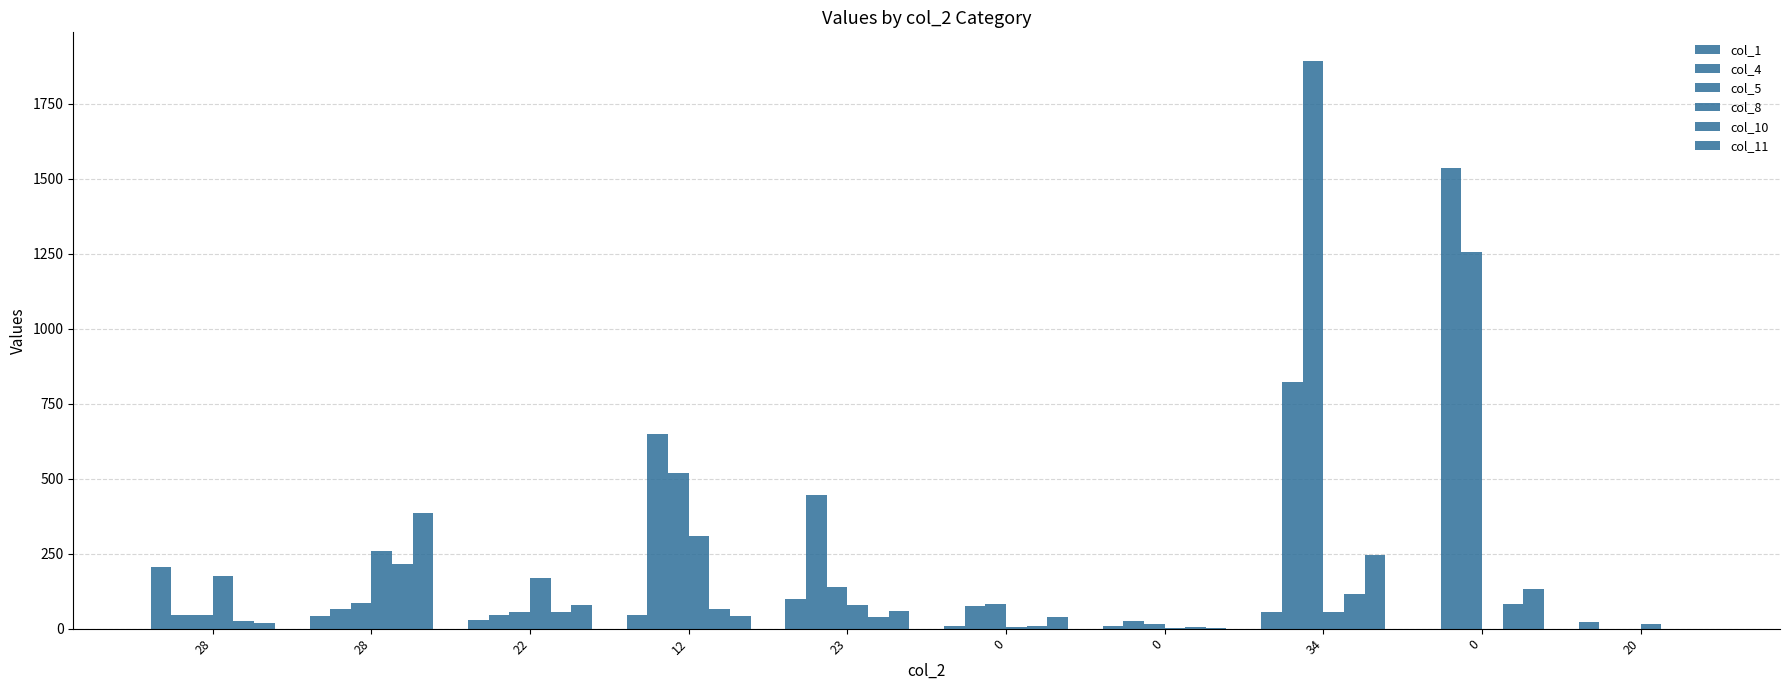

Is it true that col_4 equals 119 at 0?

False